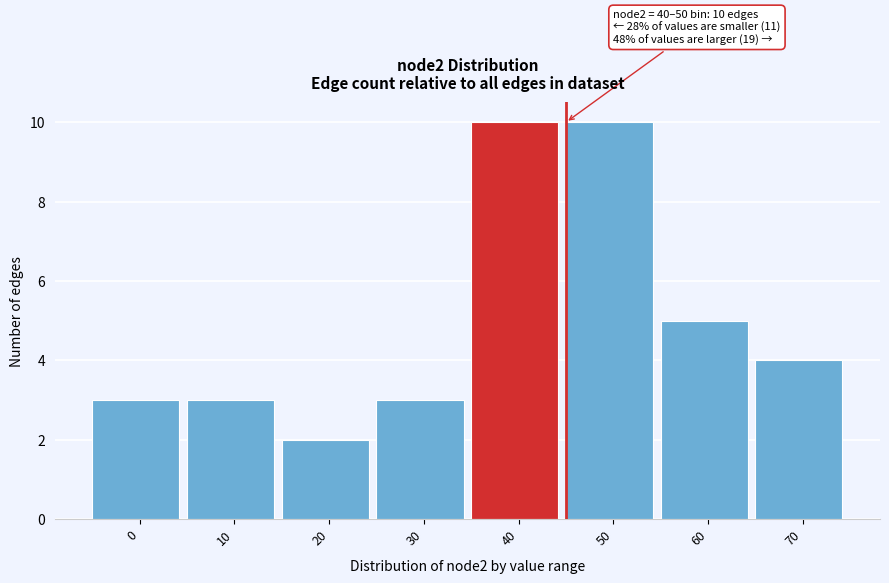

Reading left to right, transcribe all the data shown in this chart.

3	3	2	3	10	10	5	4